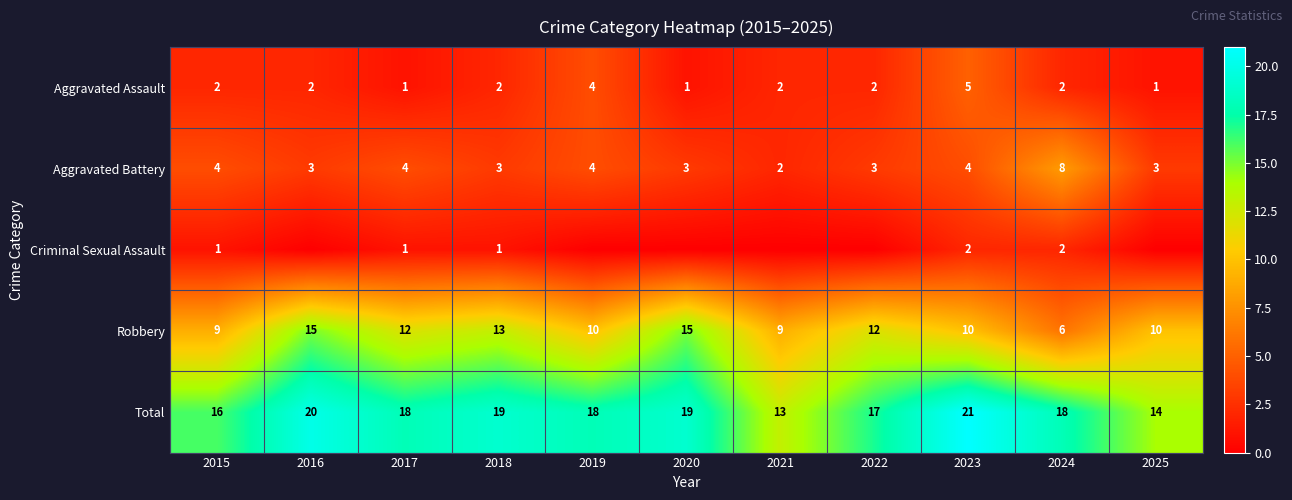

What is the spread (max minus min) of values at 2019?

18